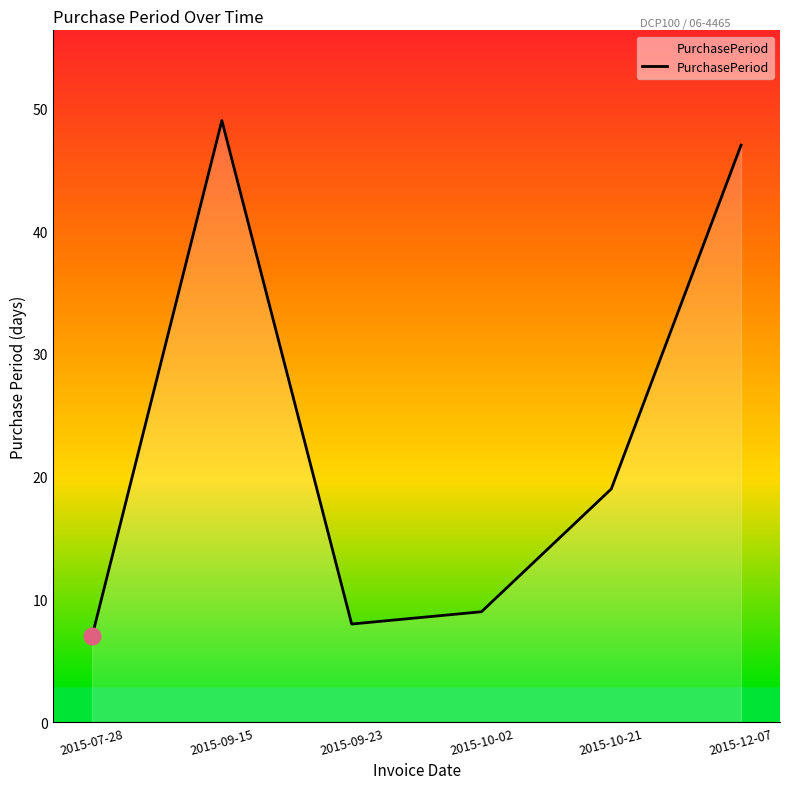

At which category does the chart reach its minimum across all series?

2015-07-28